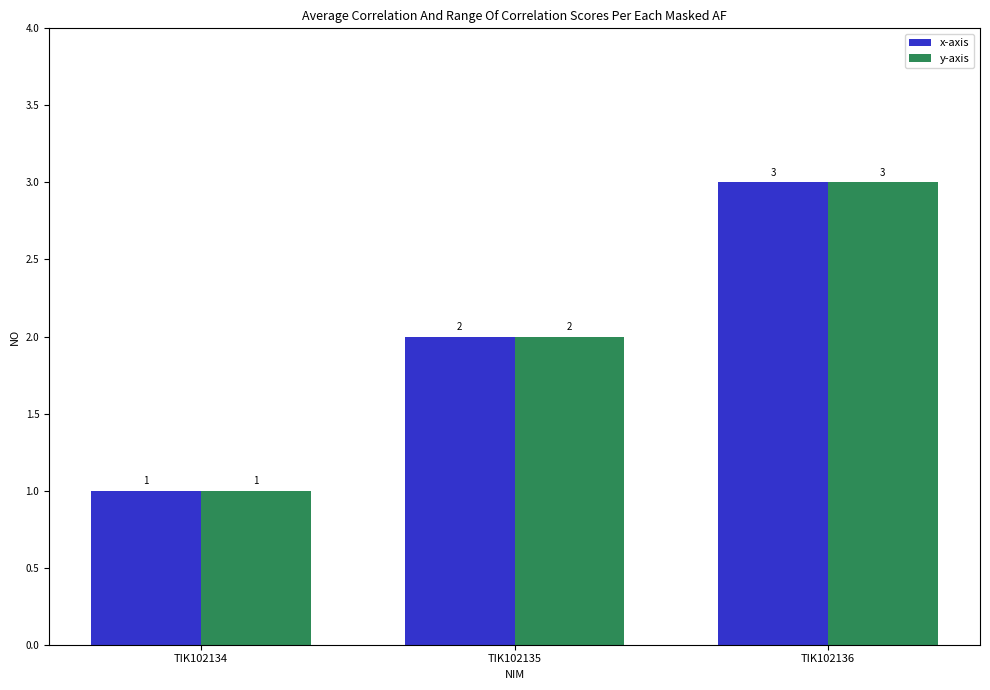

Reading left to right, transcribe all the data shown in this chart.

x-axis: 1	2	3
y-axis: 1	2	3